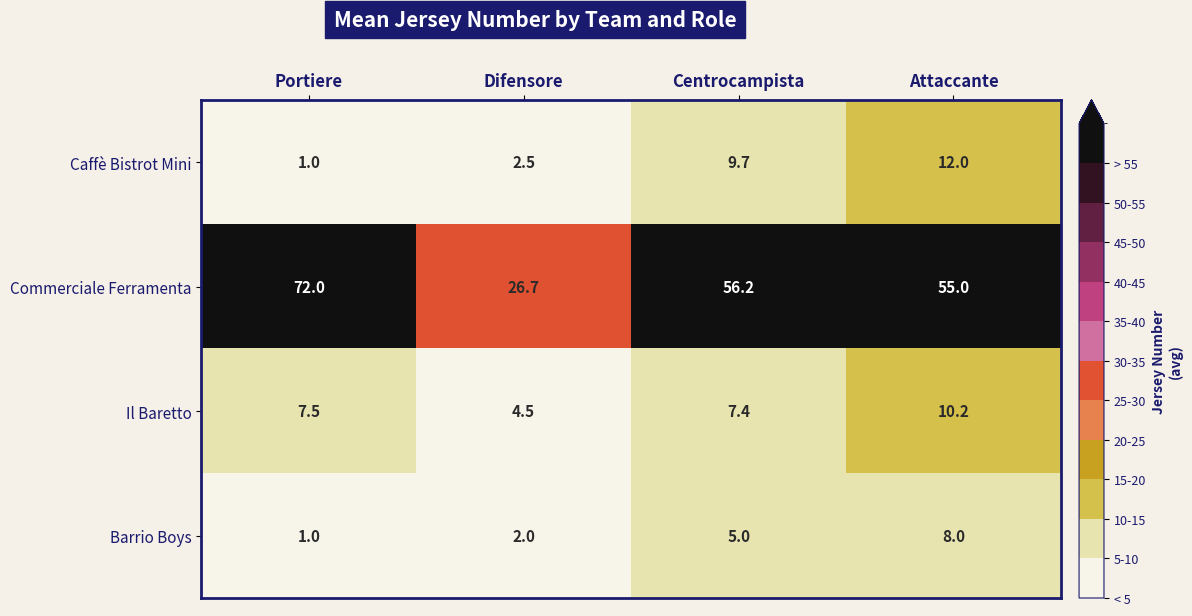

The Il Baretto series shows 1.5 at Difensore. True or false?

False